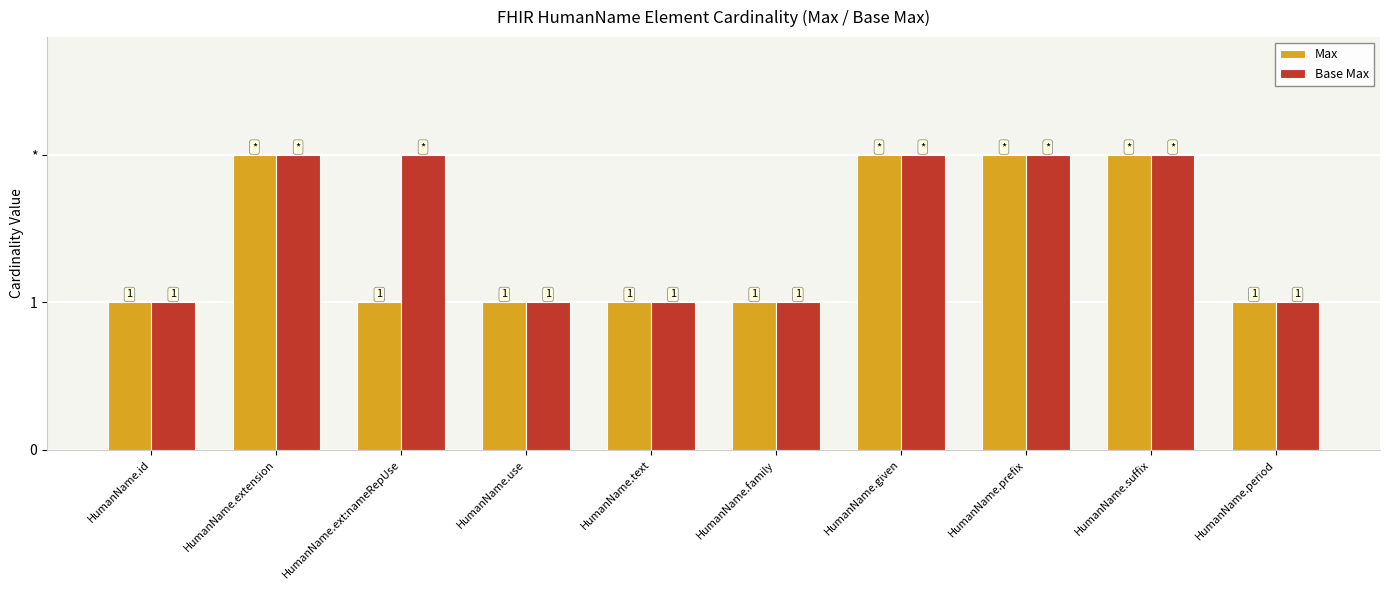

At which category is the sum across all series the highest?

HumanName.extension